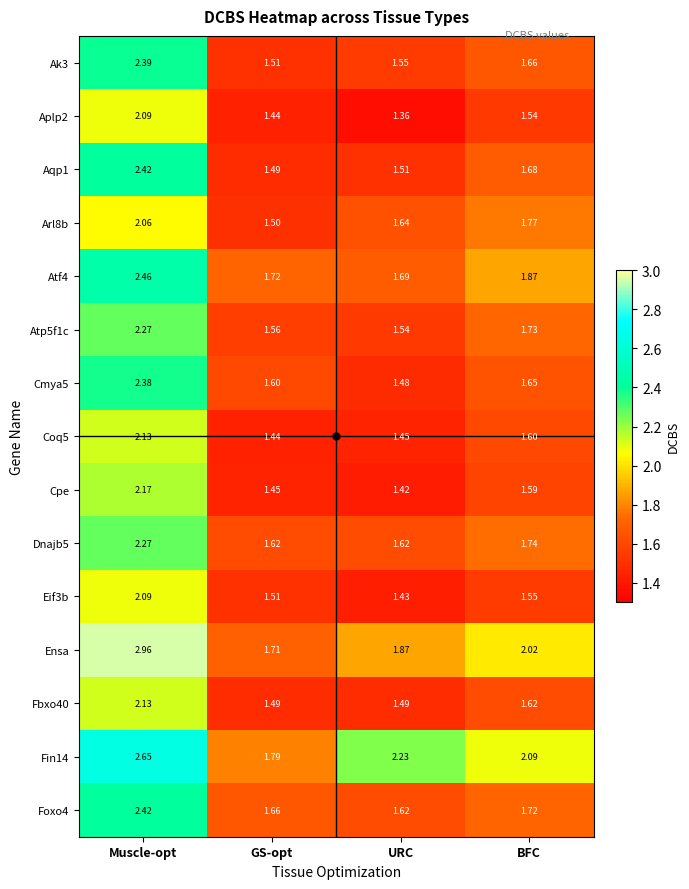

At which category does the chart reach its peak across all series?

Muscle-opt